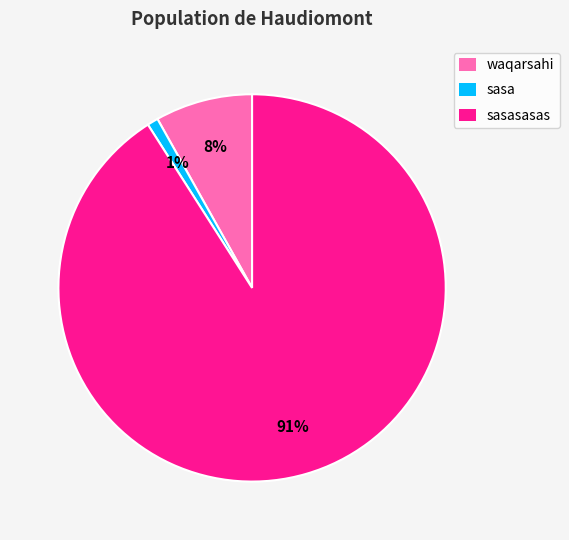

What percentage is the sasasasas slice, to the nearest percent?

91%